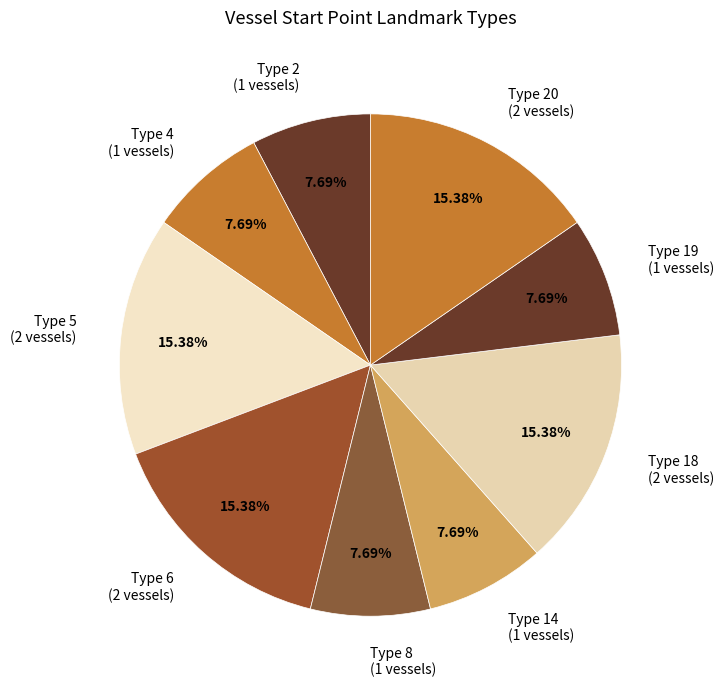

Is there a majority slice in this chart?

No